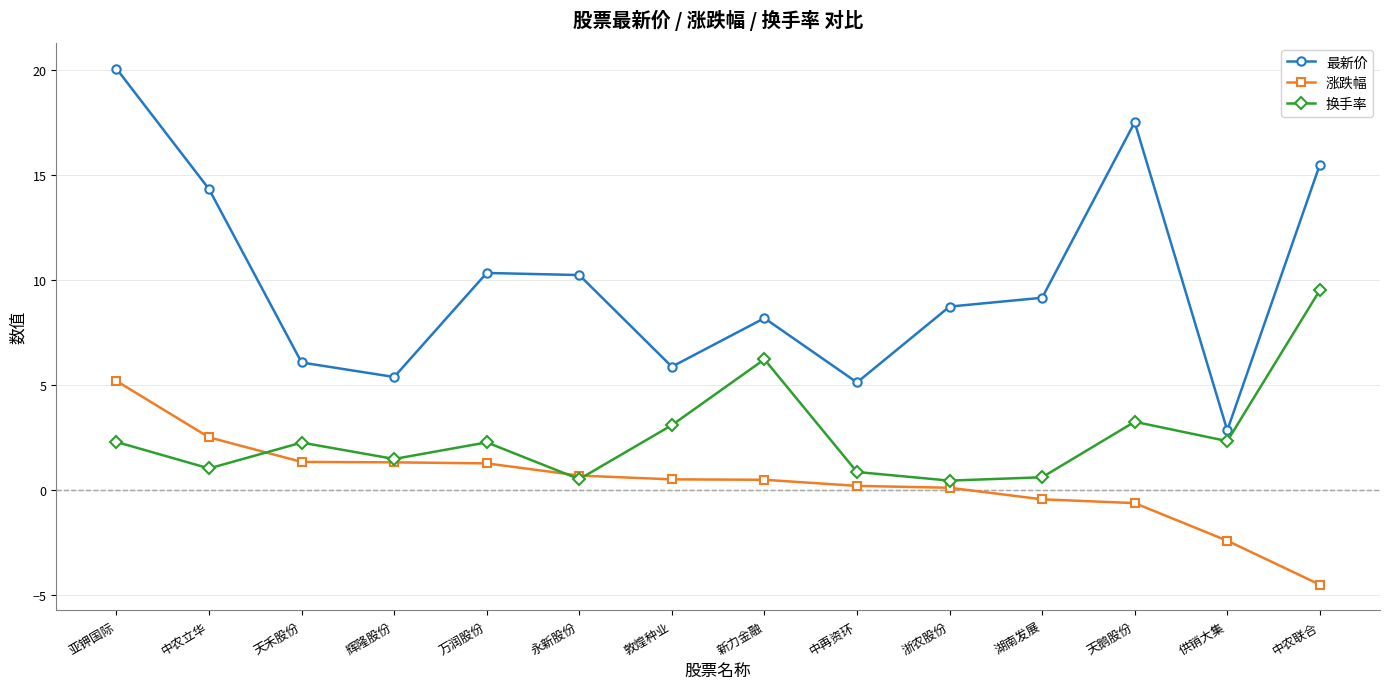

True or false: 最新价 has more than 0 points higher than both neighbors.

True